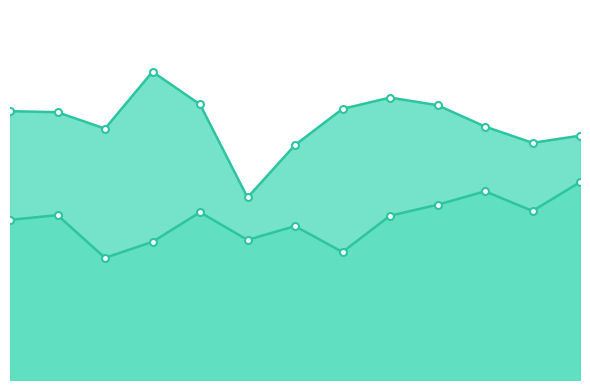

Reading left to right, transcribe all the data shown in this chart.

Democratic Vote: 1972=34.6	1976=35.6	1980=26.4	1984=29.9	1988=36.3	1992=30.3	1996=33.3	2000=27.7	2004=35.5	2008=37.9	2012=40.8	2016=36.5	2020=42.8
Republican Vote: 1972=58.1	1976=57.9	1980=54.4	1984=66.7	1988=59.6	1992=39.5	1996=50.8	2000=58.6	2004=61.1	2008=59.4	2012=54.8	2016=51.3	2020=52.8